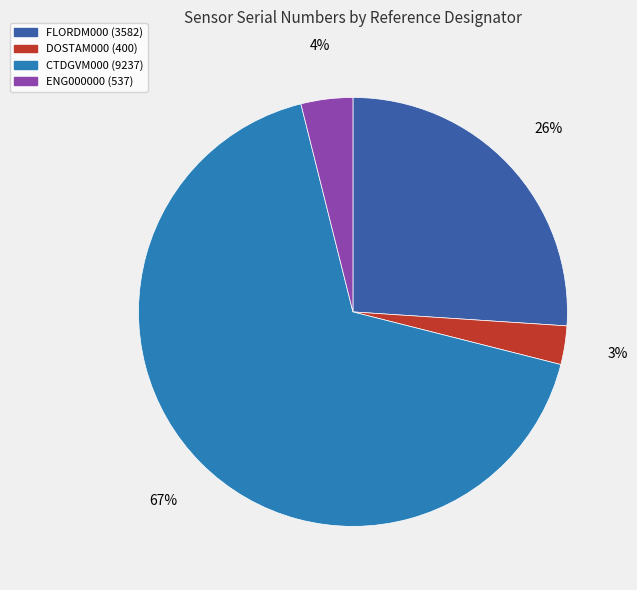

To the nearest percent, what is the average slice percentage?

25%